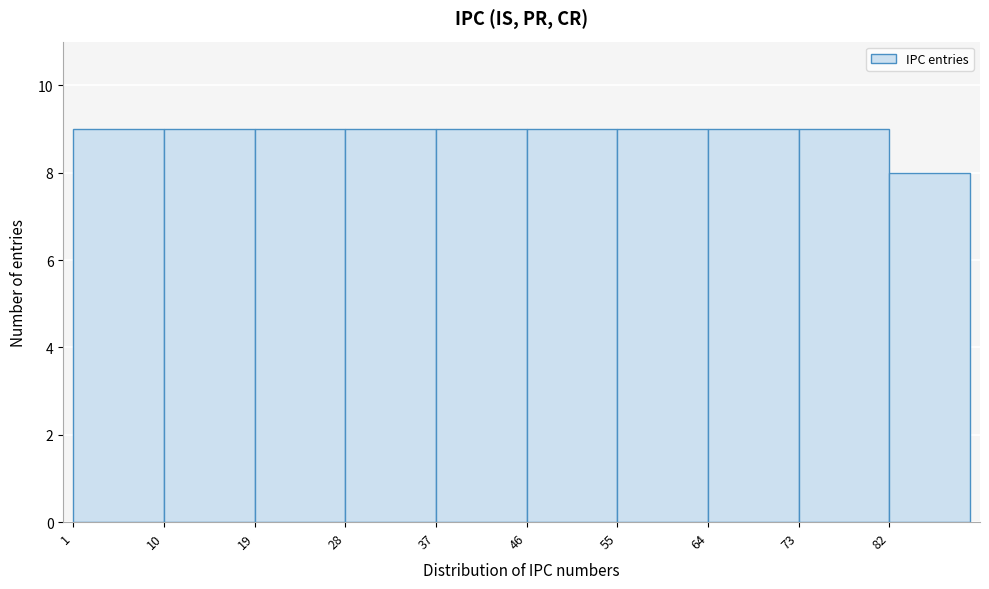

Reading left to right, list every bar in this chart as the range it spans on the x-axis followed by its height. The values are not printed on the chart, so give them approximately, as read against the axis.

1 to 10: 9
10 to 19: 9
19 to 28: 9
28 to 37: 9
37 to 46: 9
46 to 55: 9
55 to 64: 9
64 to 73: 9
73 to 82: 9
82 to 90: 8